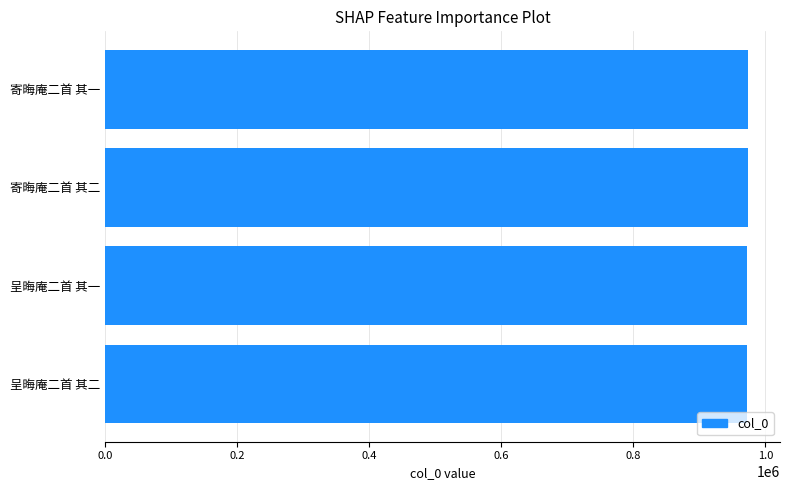

What is the sum of all values?

3892056